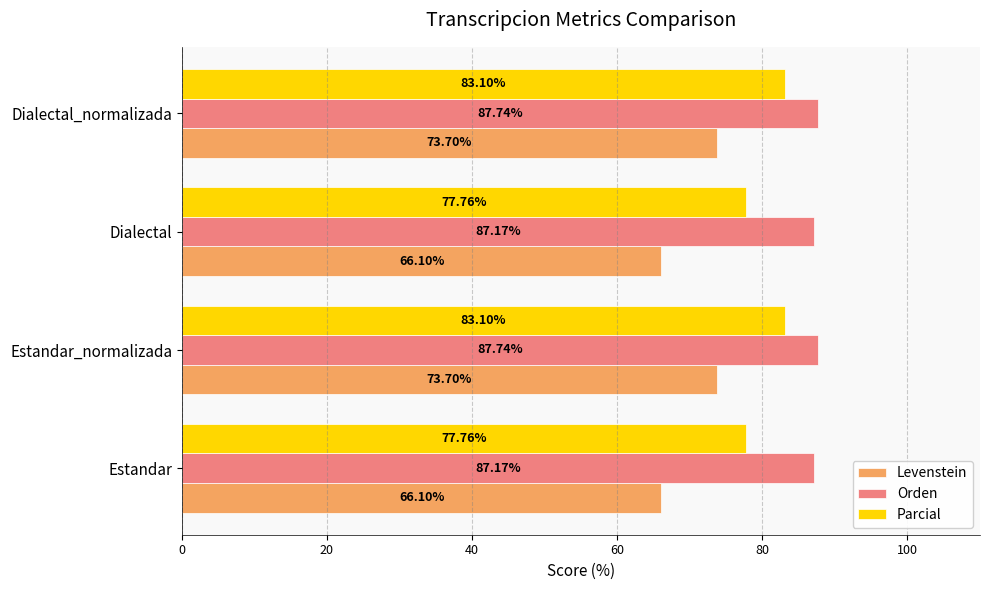

At Dialectal_normalizada, list the series in order from largest to smallest.

Orden, Parcial, Levenstein